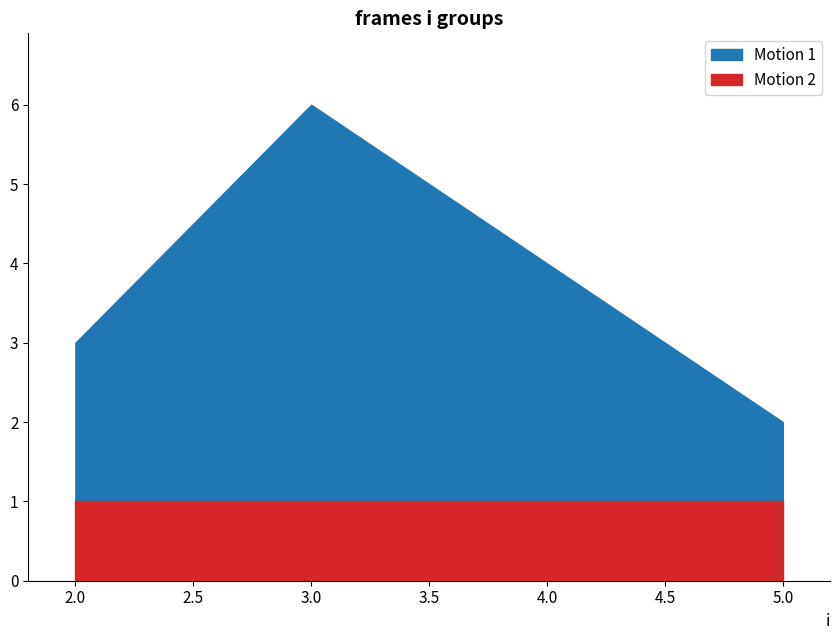

The j series shows 3 at 3. True or false?

False